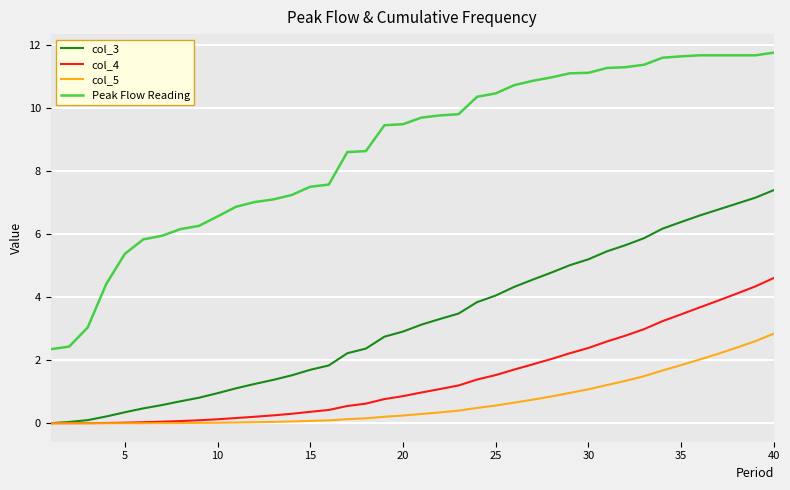

True or false: Peak Flow Reading and col_4 intersect in this chart.

False